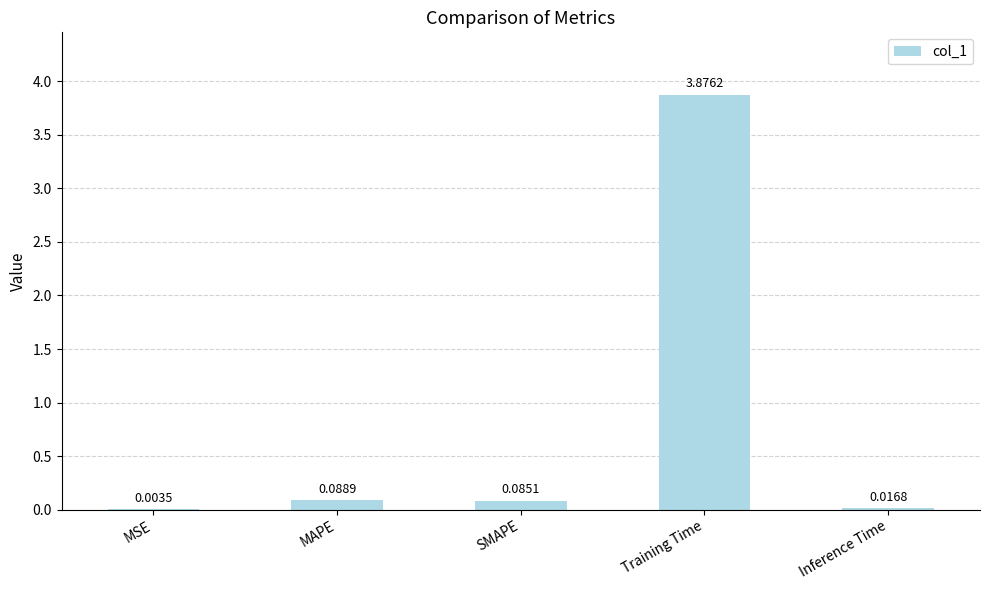

What is the change in value from MAPE to Training Time?

+3.8